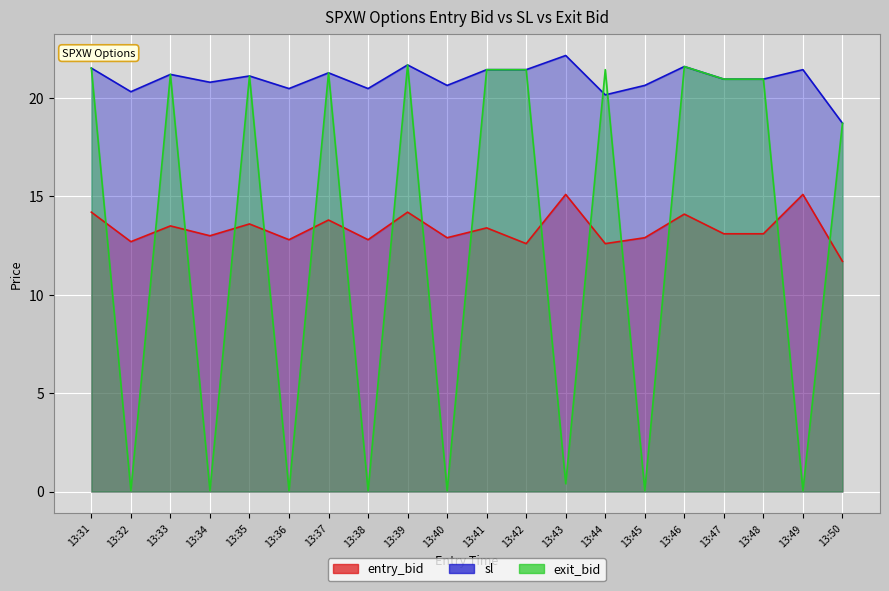

At which label does sl reach its peak?

13:43